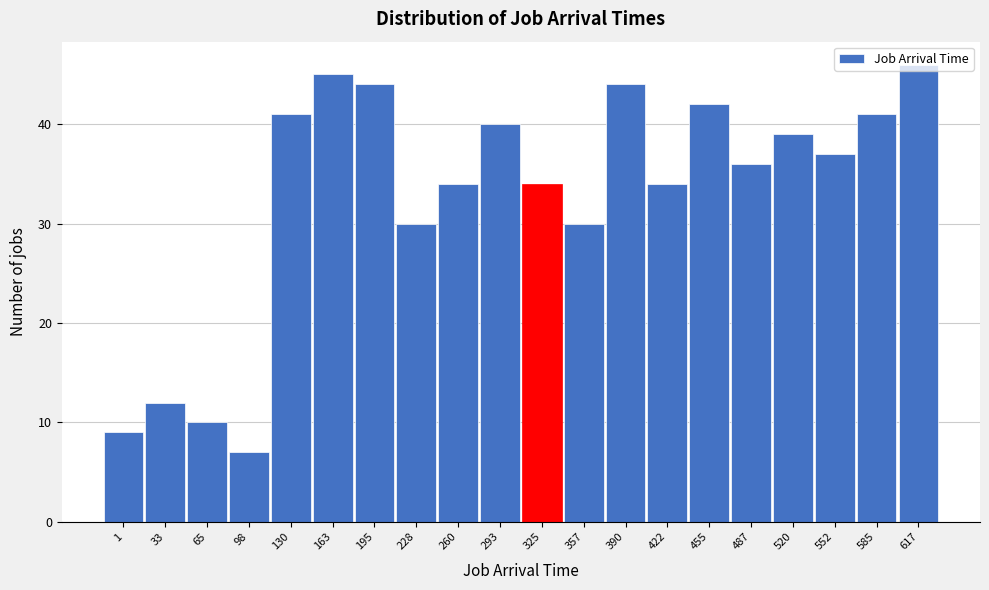

The value at 390 is 44. True or false?

True